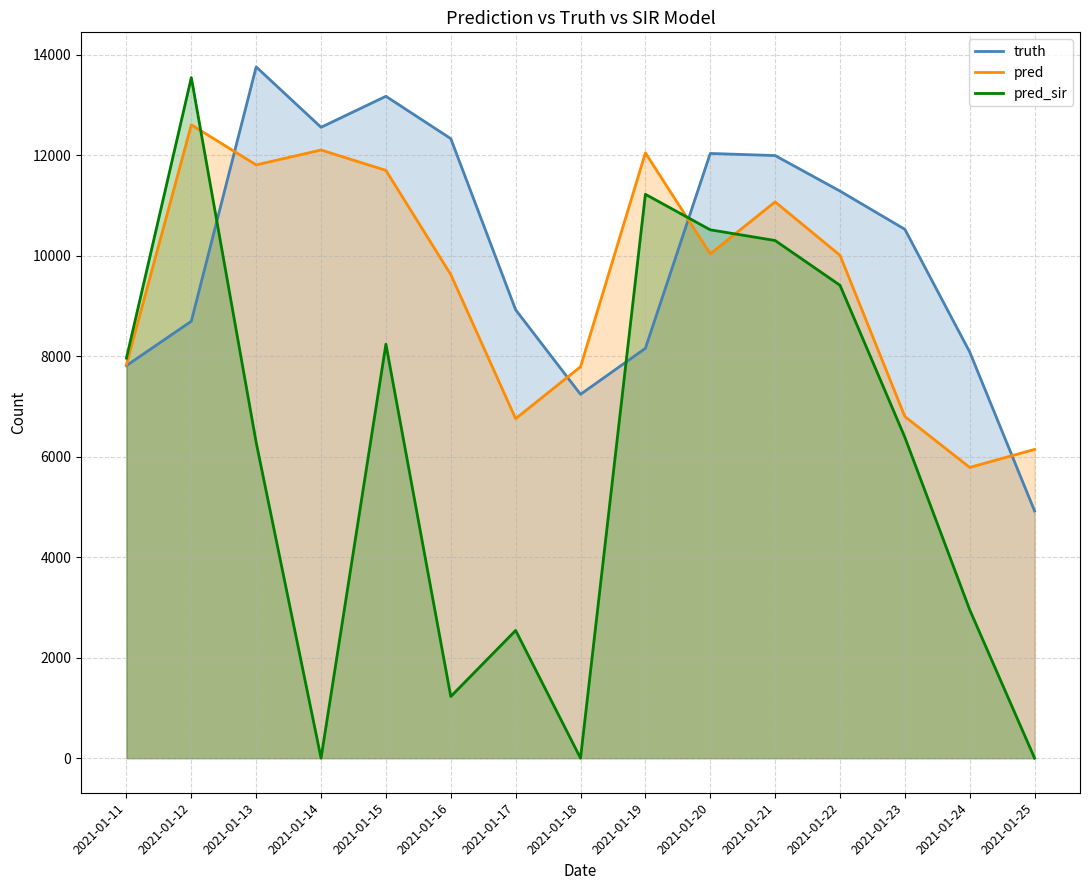

What is the value of the pred_sir point at the 9th from the left?

11225.0